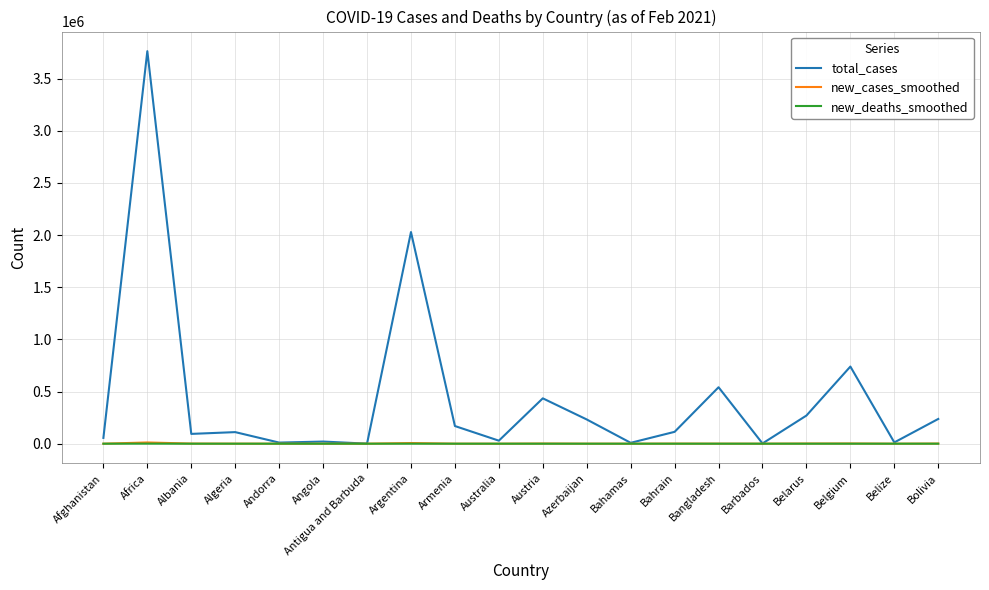

Which series has the widest spread of values?

total_cases